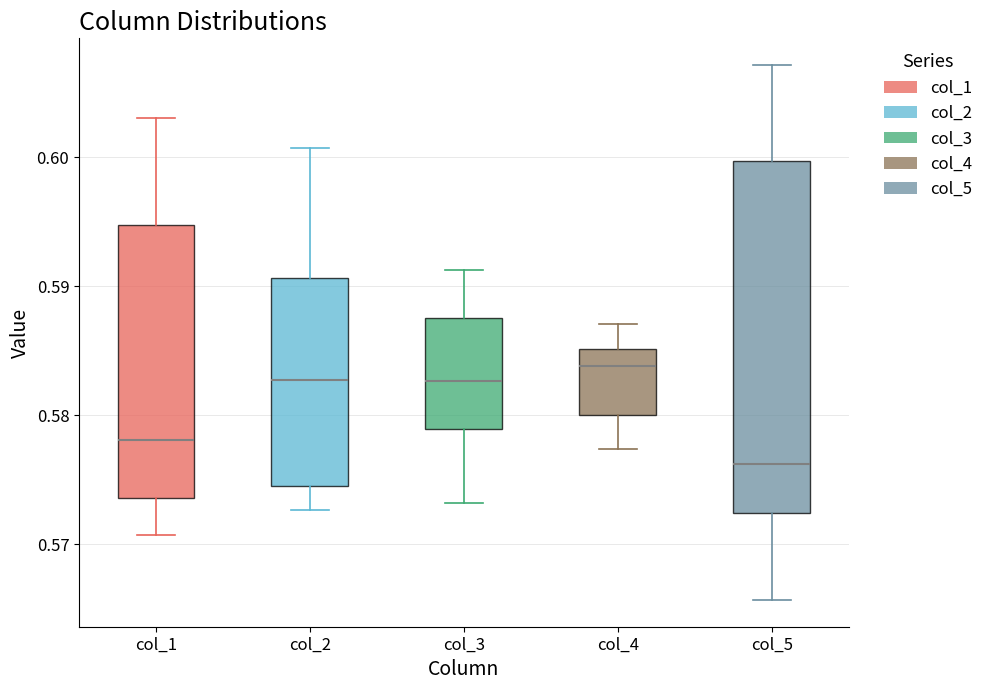

Reading left to right, transcribe this box plot: for each box, give where its median line is, the range the box spans, and where its two whiskers end, as read against the y-axis. The values are not printed on the chart, so give them approximately, as read against the axis.

col_1: median 0.578, box 0.574 to 0.595, whiskers 0.571 to 0.603
col_2: median 0.583, box 0.575 to 0.591, whiskers 0.573 to 0.601
col_3: median 0.583, box 0.579 to 0.588, whiskers 0.573 to 0.591
col_4: median 0.584, box 0.580 to 0.585, whiskers 0.577 to 0.587
col_5: median 0.576, box 0.572 to 0.600, whiskers 0.566 to 0.607